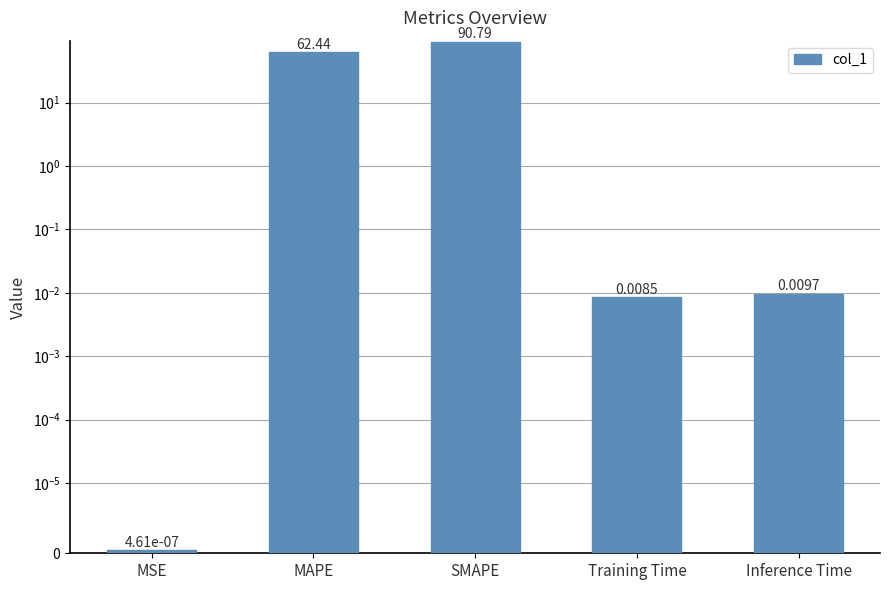

Are the bars horizontal?

No